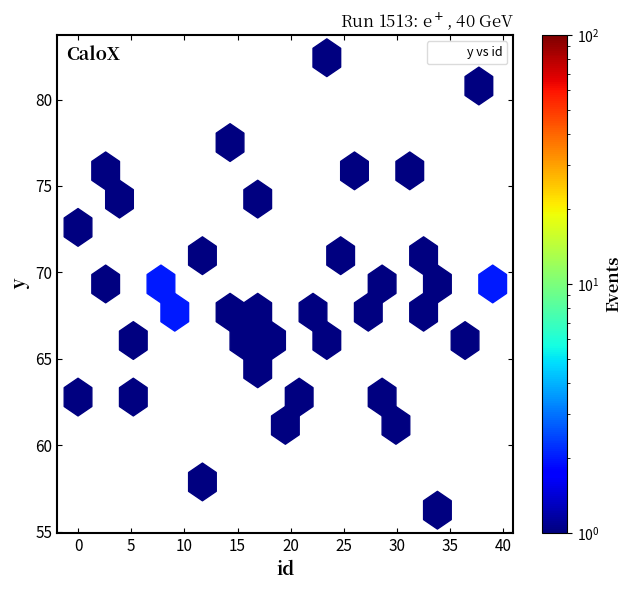

What is the range of Y values (max minus min)?

26.2